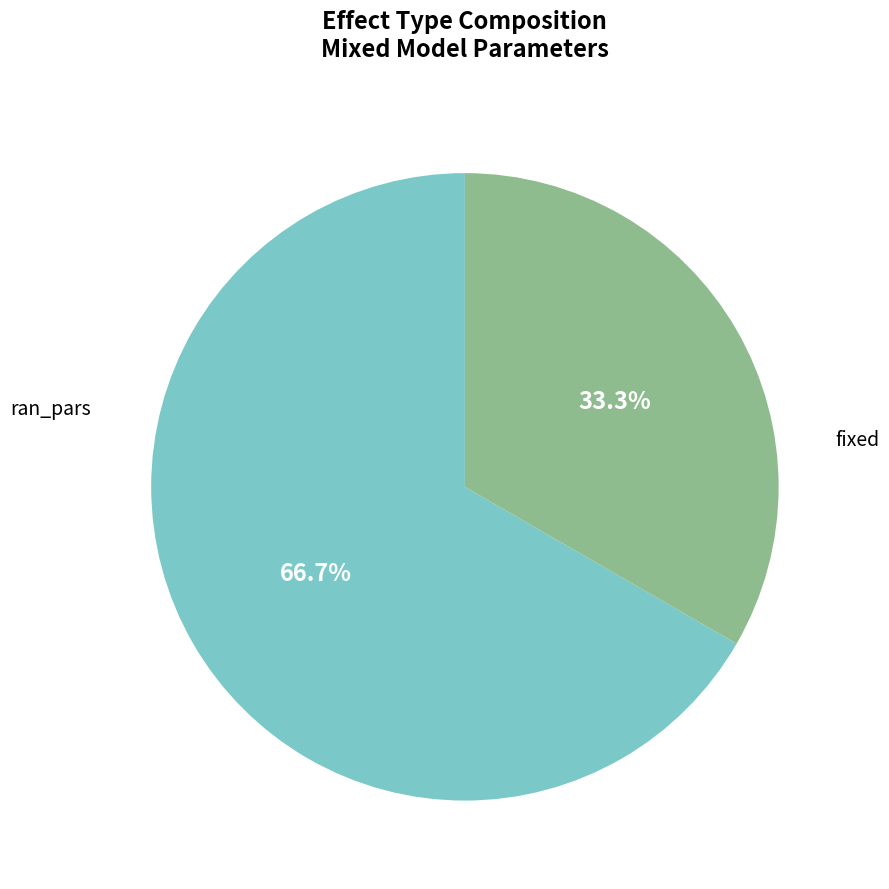

True or false: fixed accounts for 78% of the total.

False